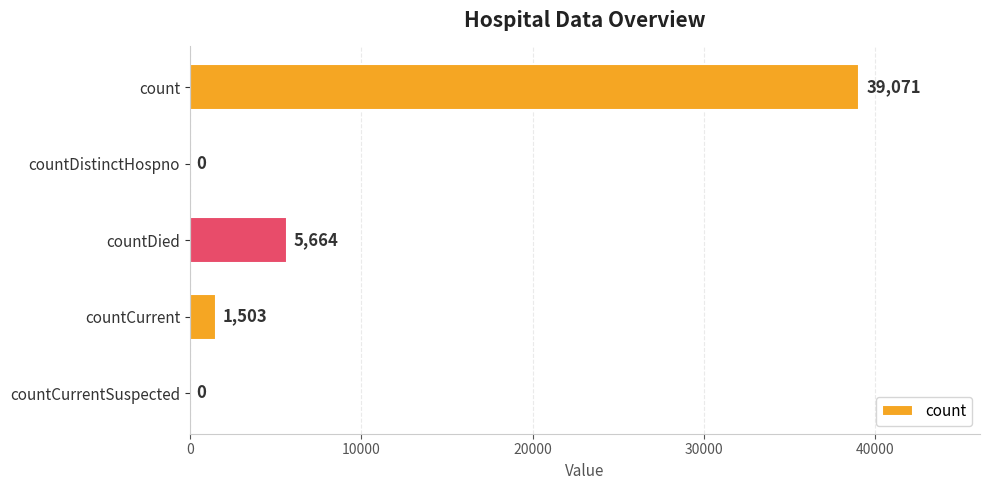

What is the average value?

9248